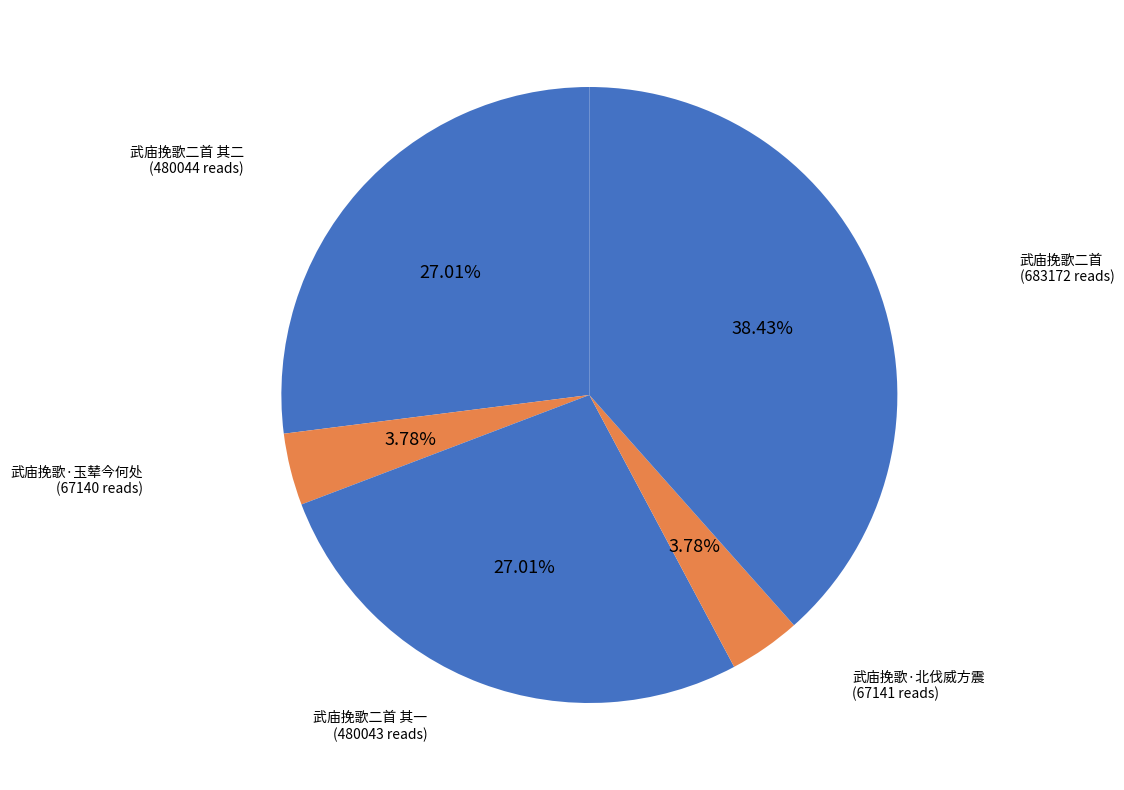

Which has a higher value, 武庙挽歌二首 or 武庙挽歌·北伐威方震?

武庙挽歌二首